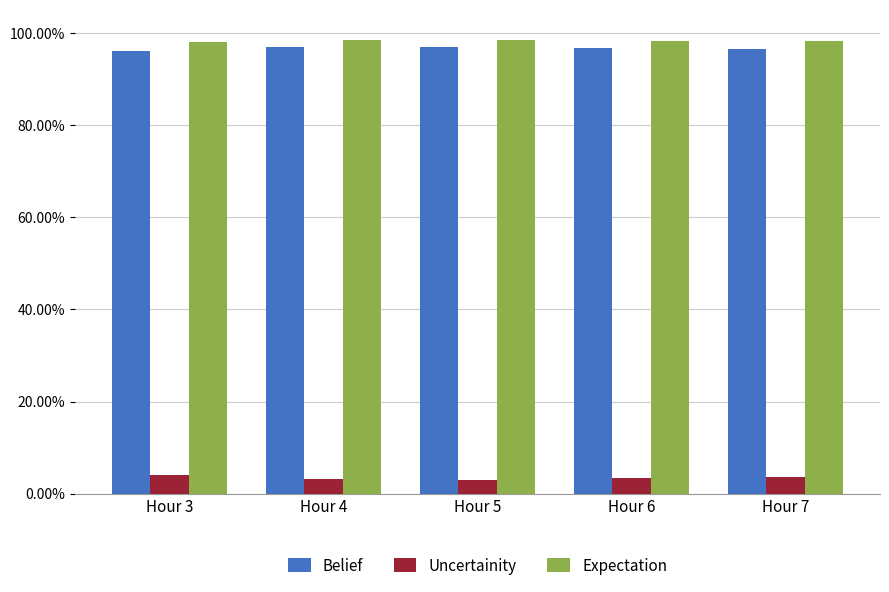

Does the chart contain any negative values?

No